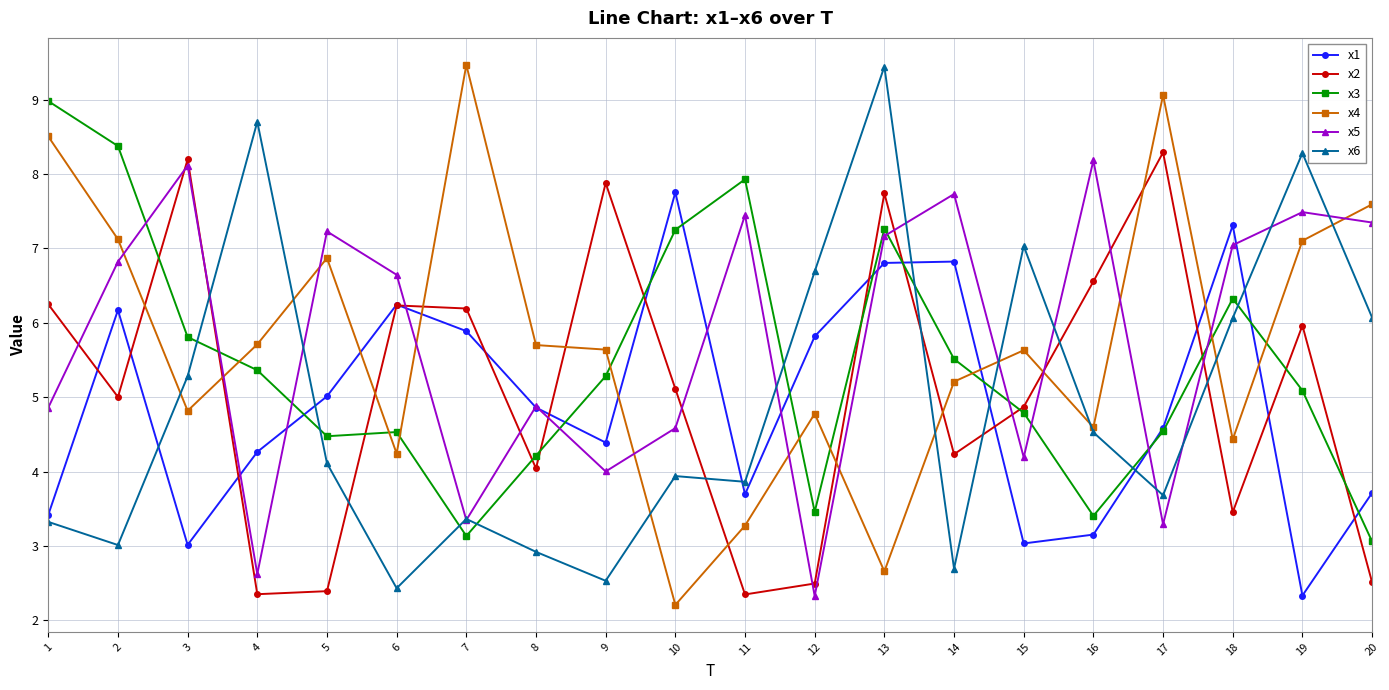

True or false: x6 has a value of 6.7 at 12.

True